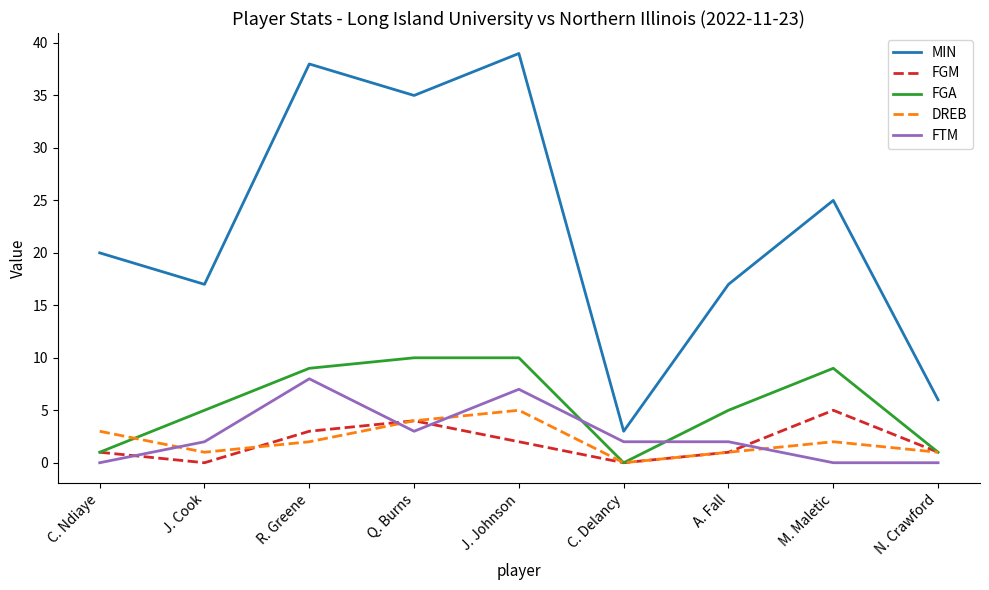

What is the highest value of the FGA series?

10